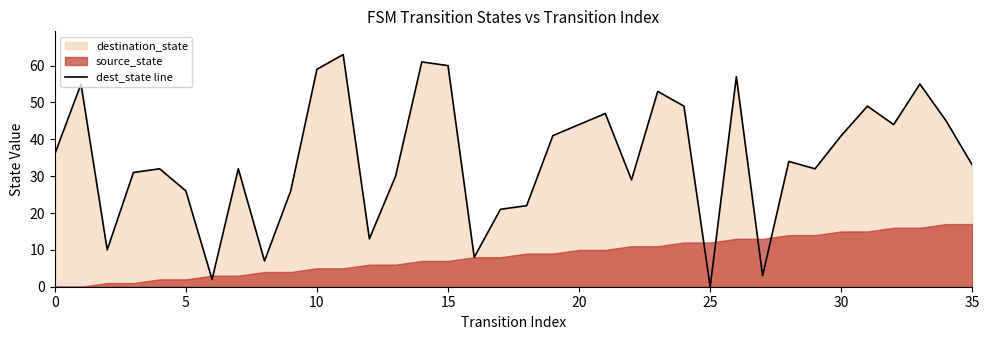

Count the number of categories in the chart.

36